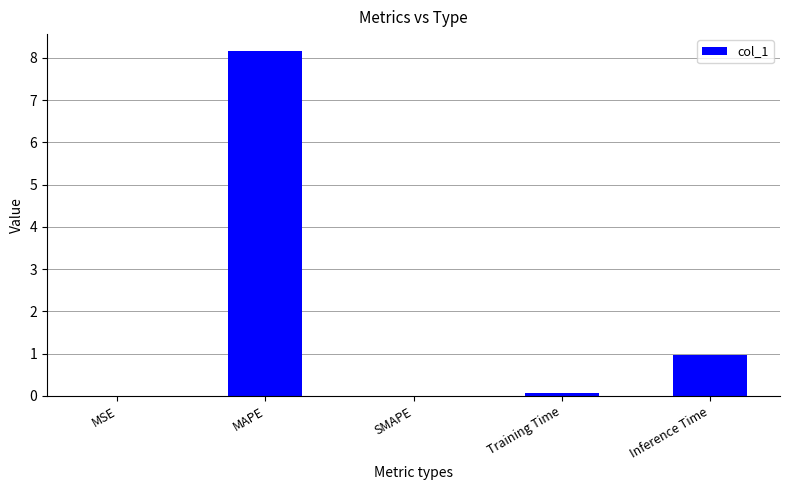

What is the maximum value shown in the chart?

8.2